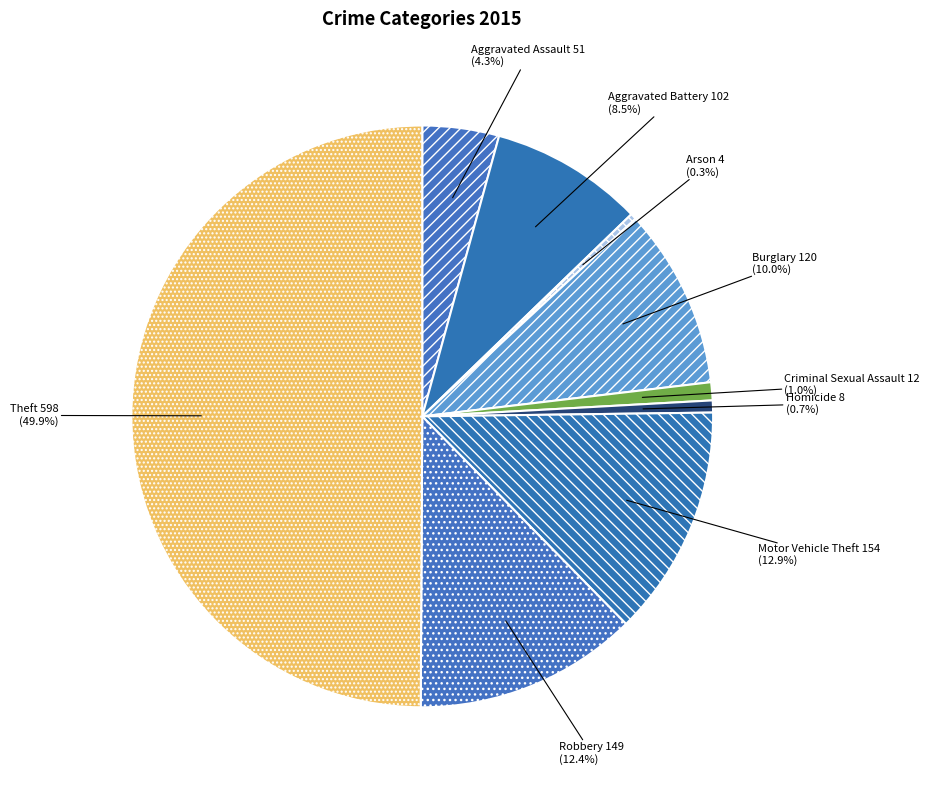

To the nearest percent, what is the average slice percentage?

11%